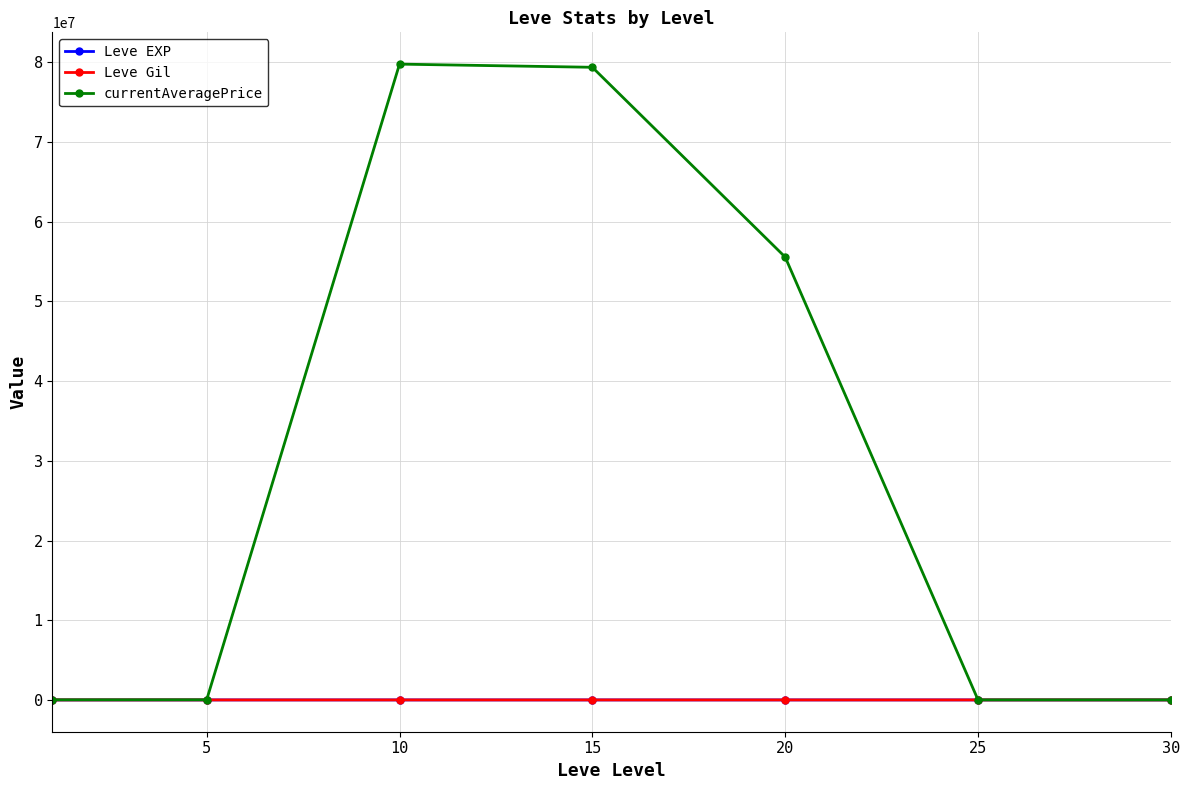

Which series has the largest total across all categories?

currentAveragePrice